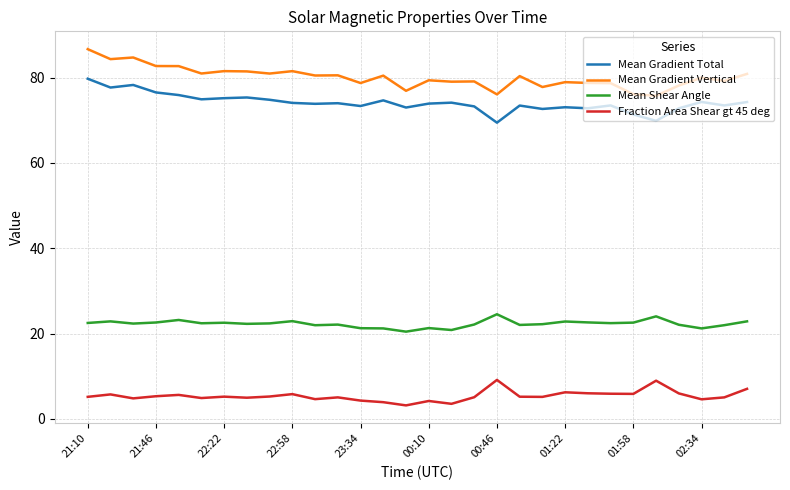

List the series in order of their peak value, highest first.

Mean Gradient Vertical, Mean Gradient Total, Mean Shear Angle, Fraction Area Shear gt 45 deg